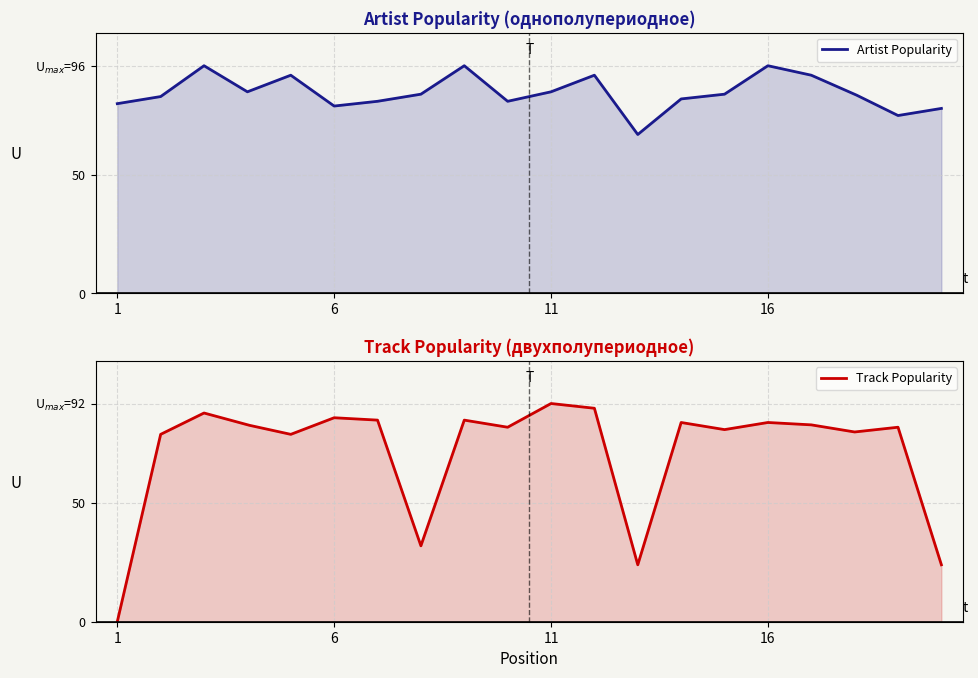

At 9, list the series in order from smallest to largest.

Track Popularity, Artist Popularity